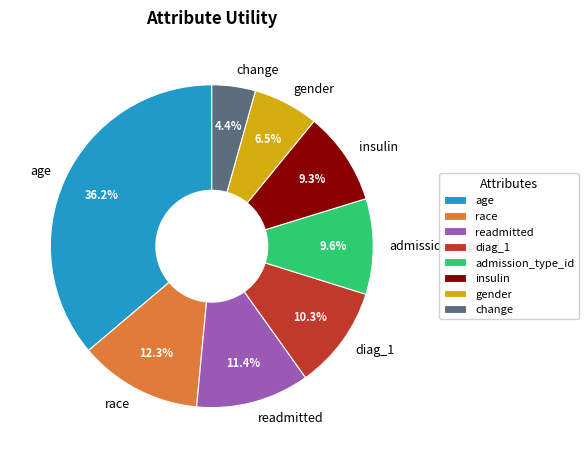

Which slice is the smallest?

change